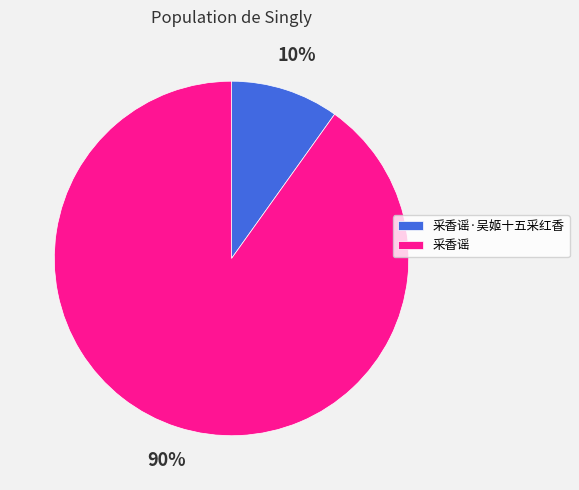

To the nearest percent, what is the combined percentage of 采香谣 and 采香谣·吴姬十五采红香?

100%